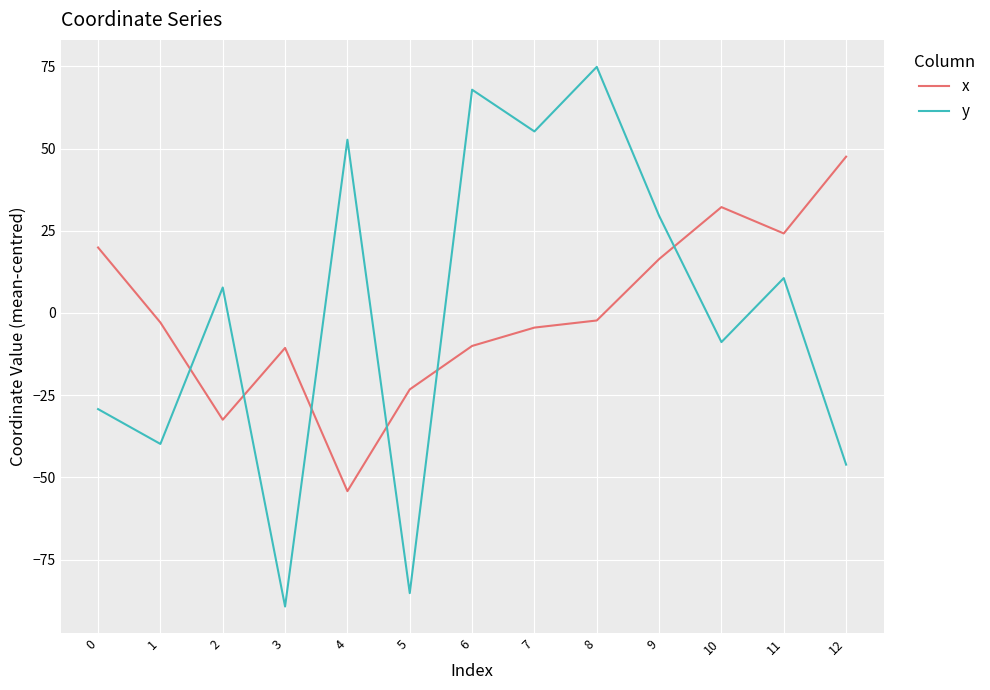

Where do x and y first cross each other?

1 and 2